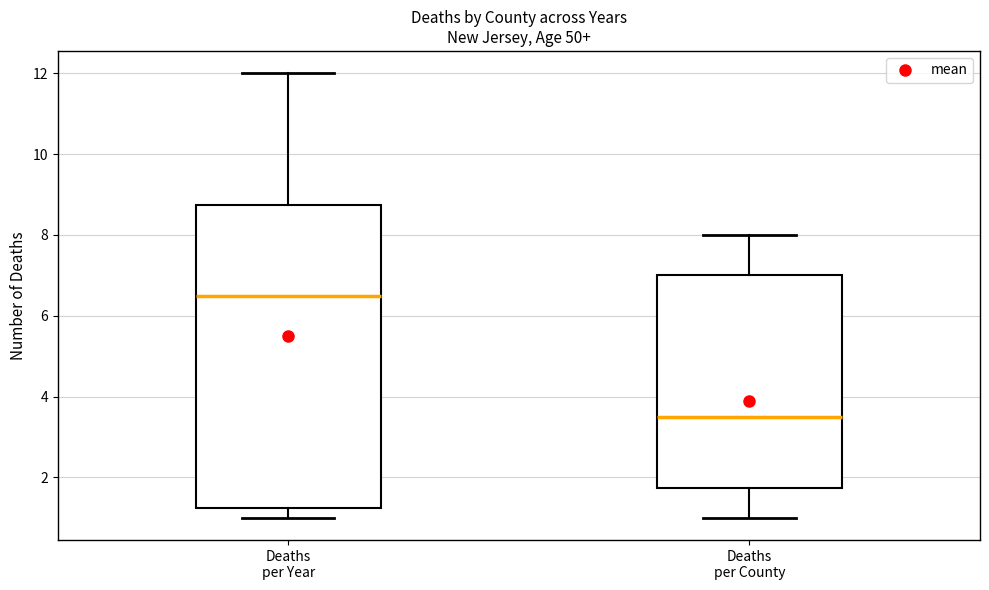

Reading left to right, read every box against the y-axis: the position of its median line, the range the box covers, and the ends of its whiskers. The values are not printed on the chart, so give them approximately, as read against the axis.

Deaths per Year: median 6.6, box 1.2 to 8.8, whiskers 1.0 to 12.0
Deaths per County: median 3.6, box 1.8 to 7.0, whiskers 1.0 to 8.0